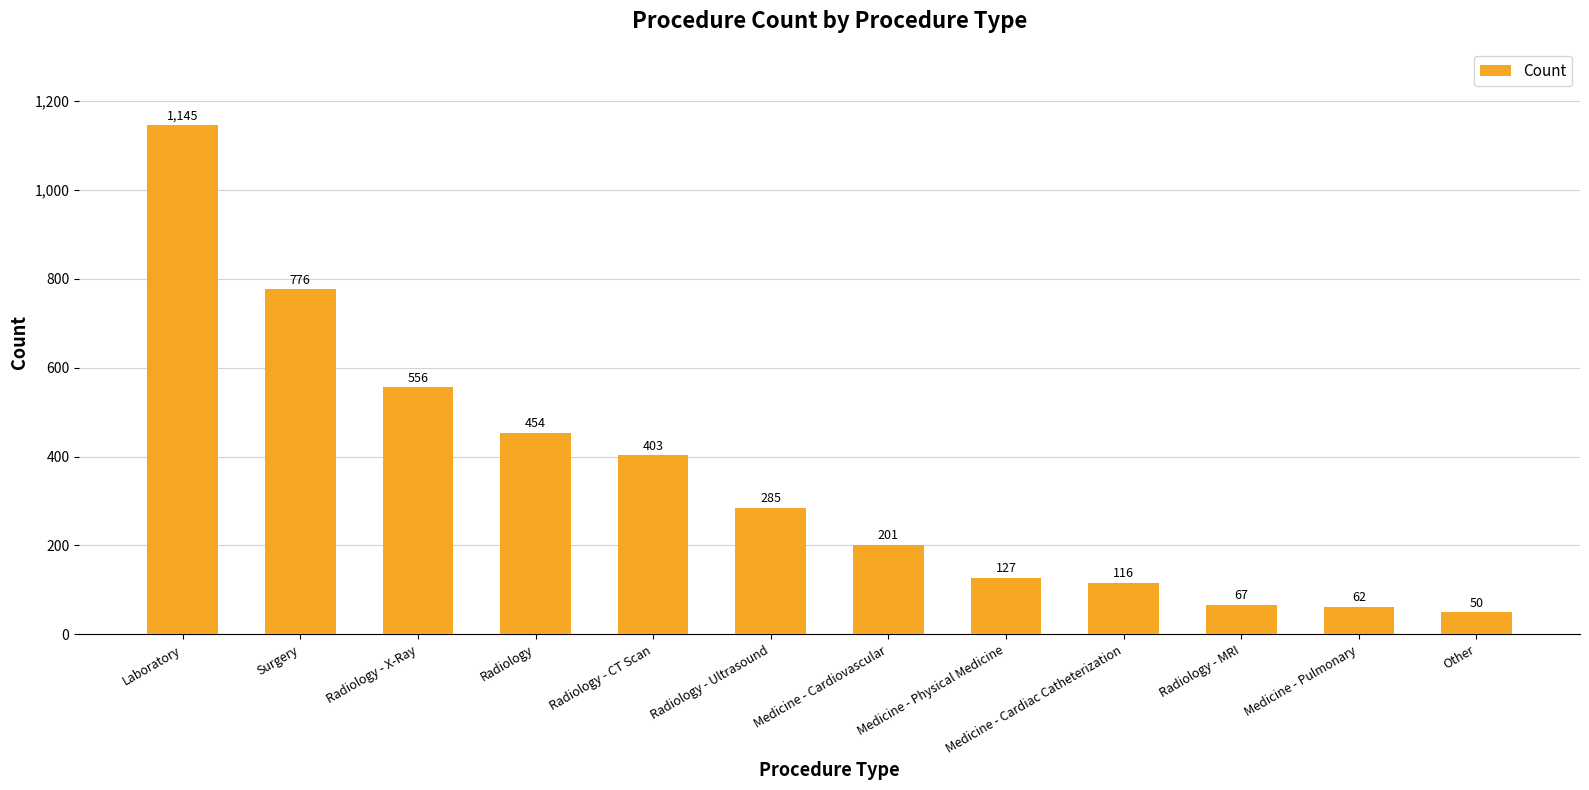

Are the bars horizontal?

No